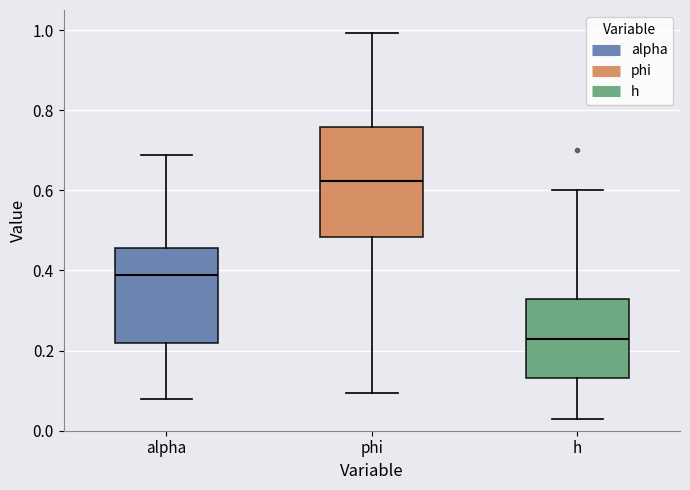

Reading left to right, read every box against the y-axis: the position of its median line, the range the box covers, and the ends of its whiskers. The values are not printed on the chart, so give them approximately, as read against the axis.

alpha: median 0.38, box 0.22 to 0.46, whiskers 0.08 to 0.68
phi: median 0.62, box 0.48 to 0.76, whiskers 0.10 to 1.00
h: median 0.22, box 0.14 to 0.32, whiskers 0.02 to 0.60